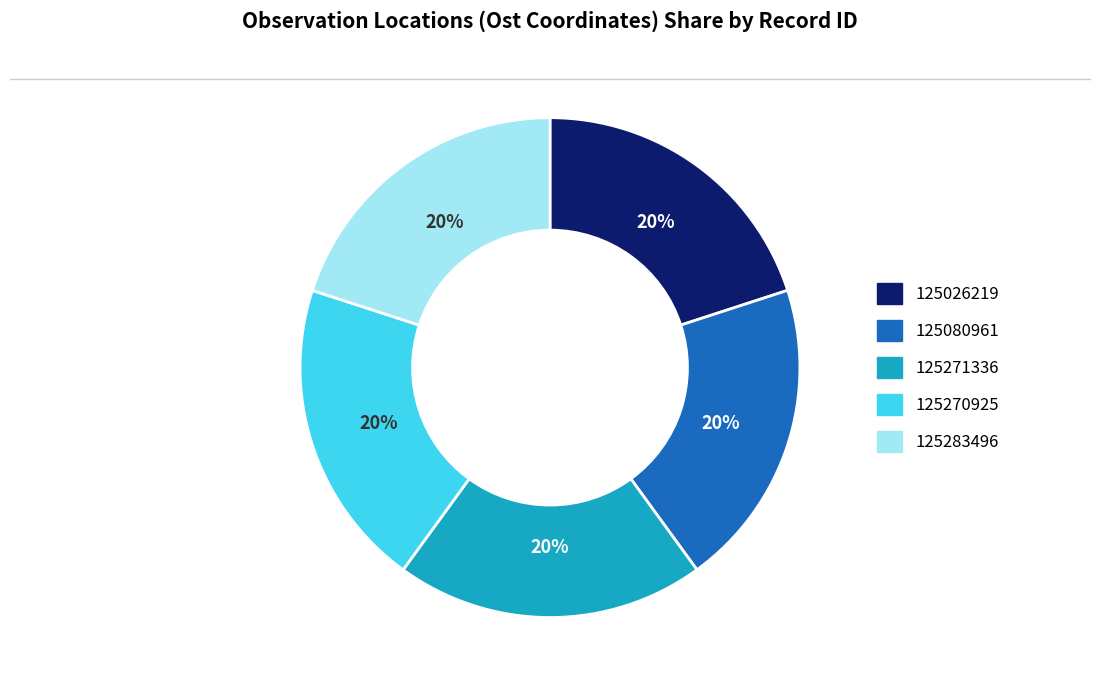

The 125283496 slice represents 14% of the pie. True or false?

False